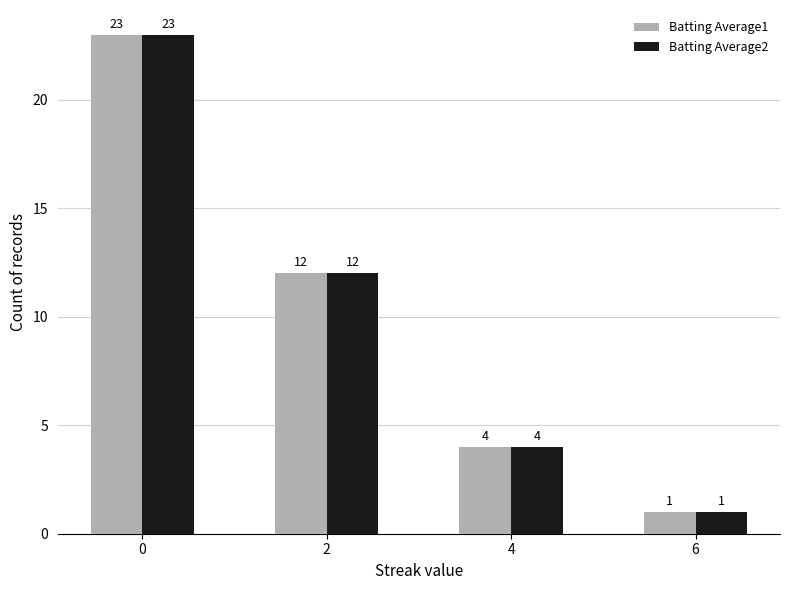

Rank the categories by Batting Average1 value from highest to lowest.

0, 2, 4, 6